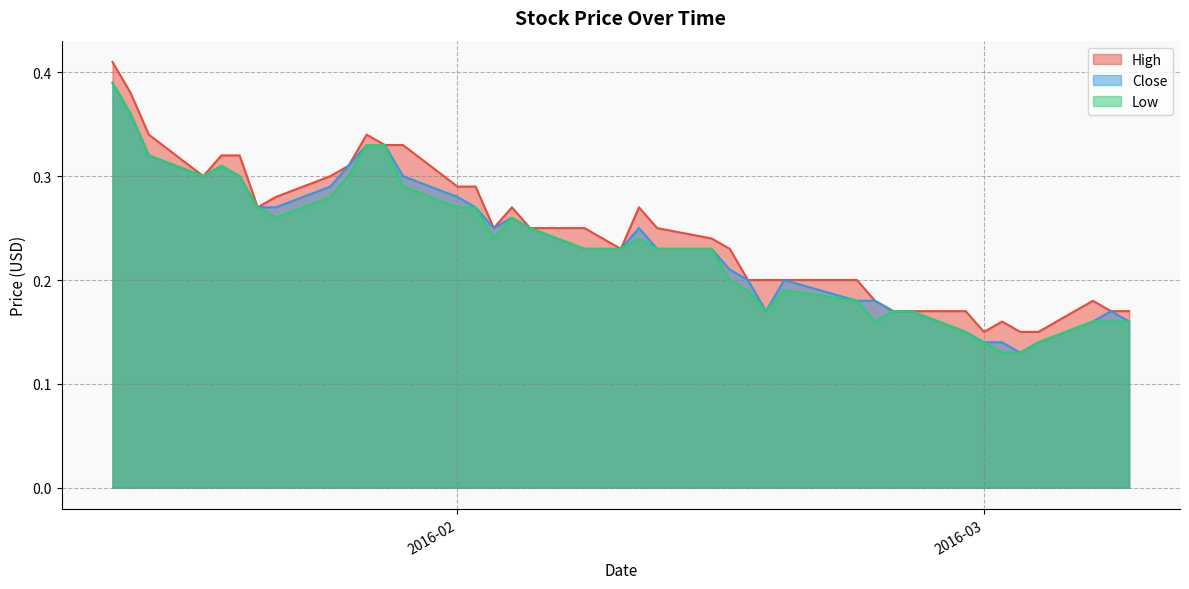

Which series changed the most between 2016-01-13 and 2016-02-03?

High